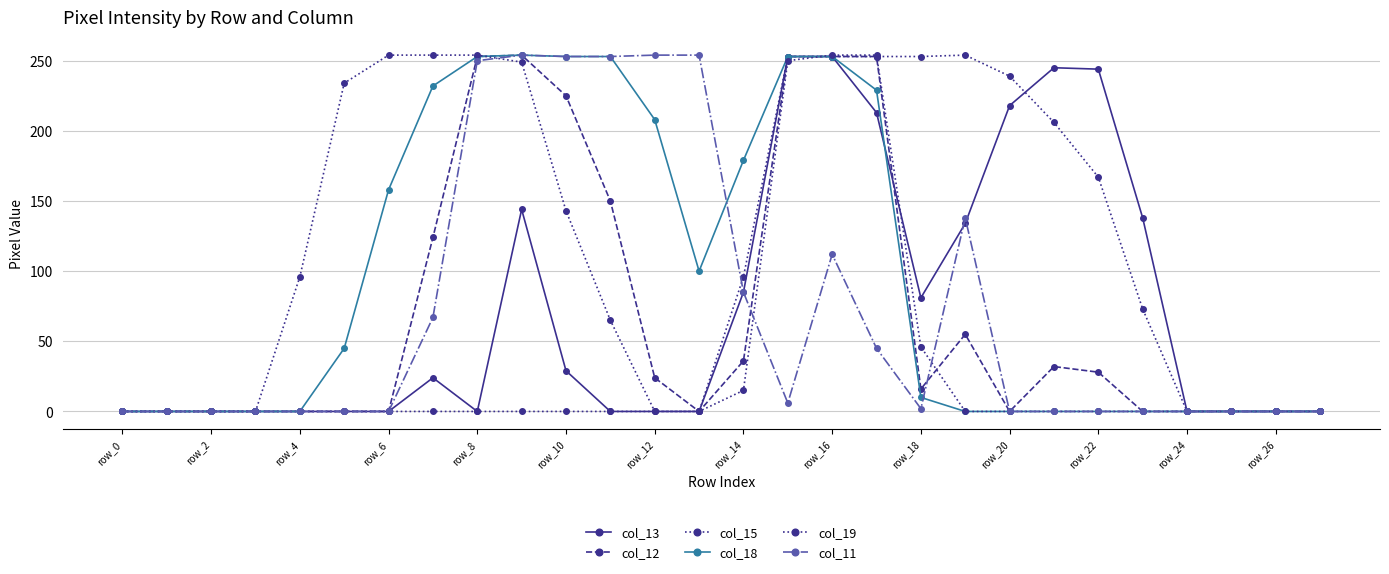

How many lines are shown in the chart?

6